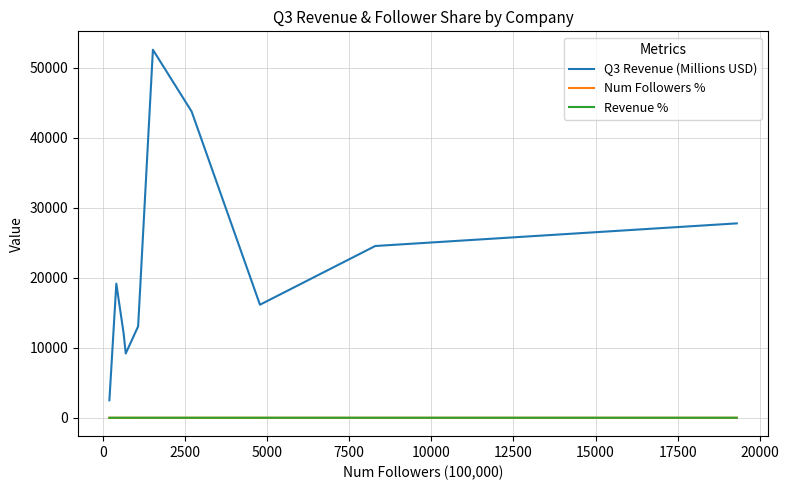

True or false: Num Followers % and Q3 Revenue (Millions USD) intersect in this chart.

False